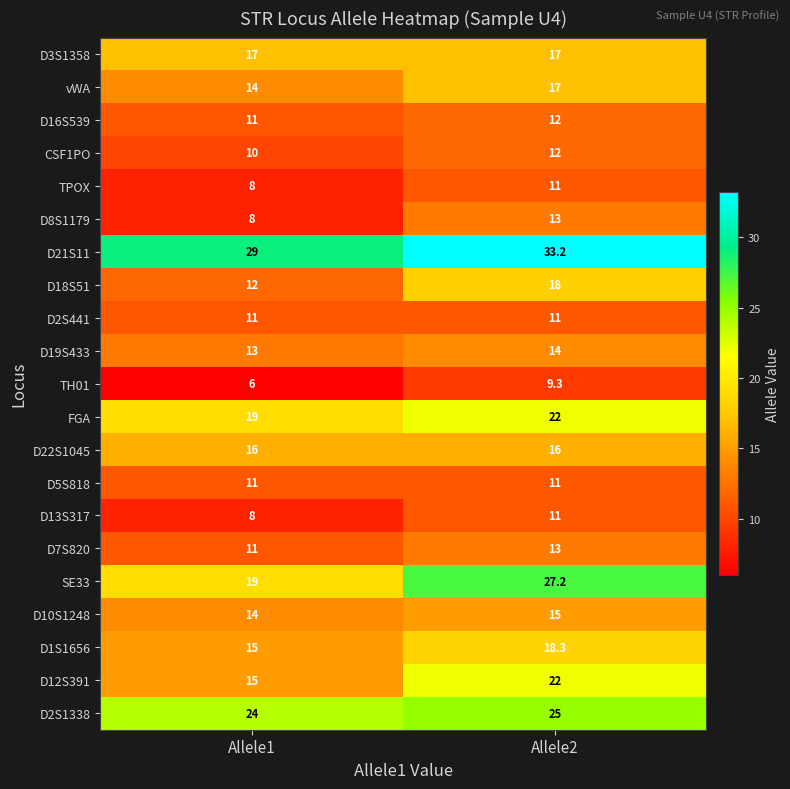

Between Allele1 and Allele2, which series saw the biggest shift?

SE33